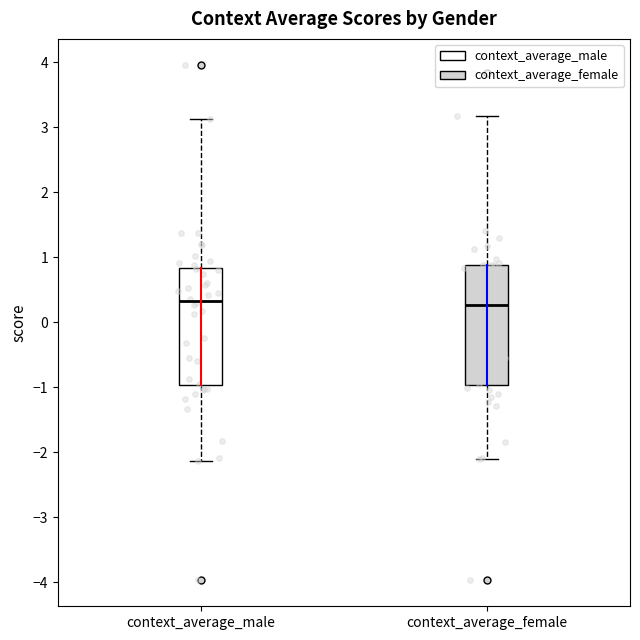

Reading left to right, read every box against the y-axis: the position of its median line, the range the box covers, and the ends of its whiskers. The values are not printed on the chart, so give them approximately, as read against the axis.

context_average_male: median 0.3, box -1.0 to 0.8, whiskers -2.1 to 3.1
context_average_female: median 0.3, box -1.0 to 0.9, whiskers -2.1 to 3.2